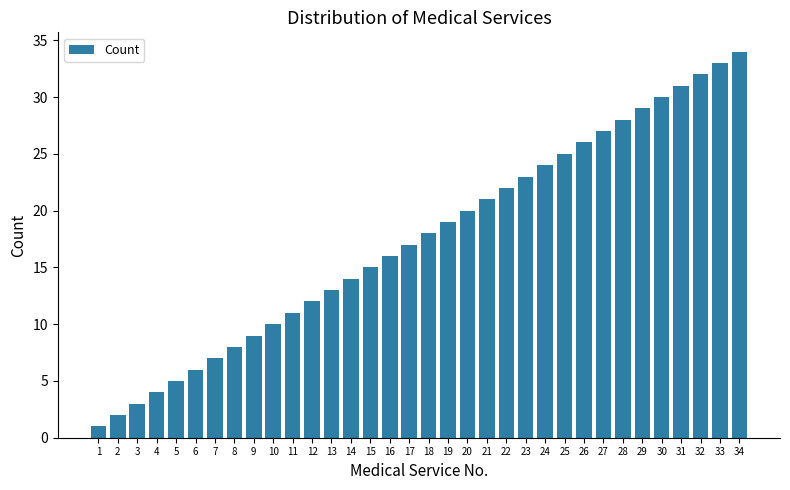

Does the chart contain any negative values?

No